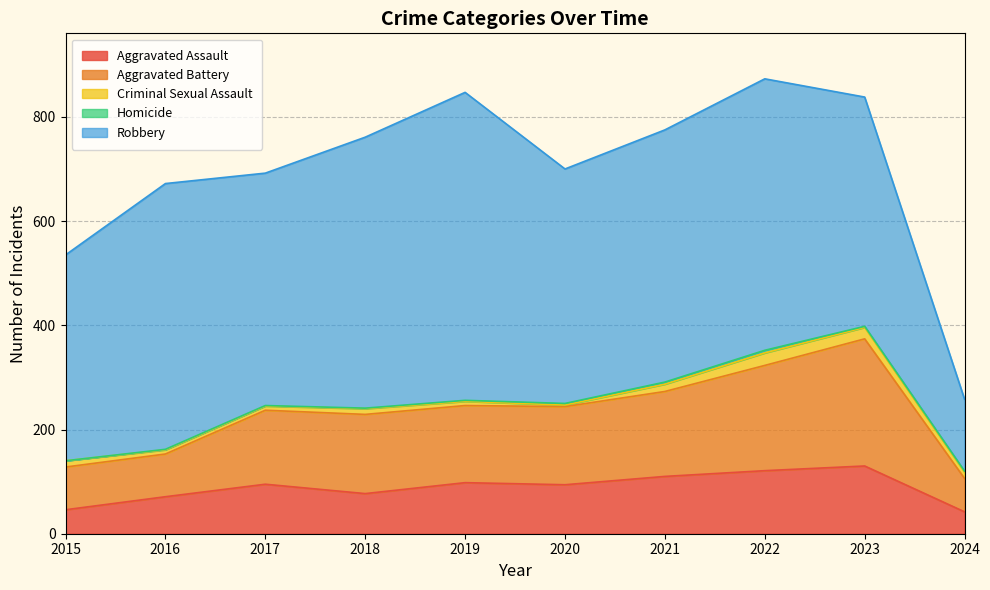

Reading right to left, what are all the values shown in this chart?

Aggravated Assault: 42	130	121	110	94	98	77	95	71	46
Aggravated Battery: 64	244	202	163	150	148	152	142	82	82
Criminal Sexual Assault: 12	22	24	14	3	8	11	8	8	12
Homicide: 2	2	5	4	3	2	1	1	1	0
Robbery: 138	440	521	484	450	591	520	446	510	395